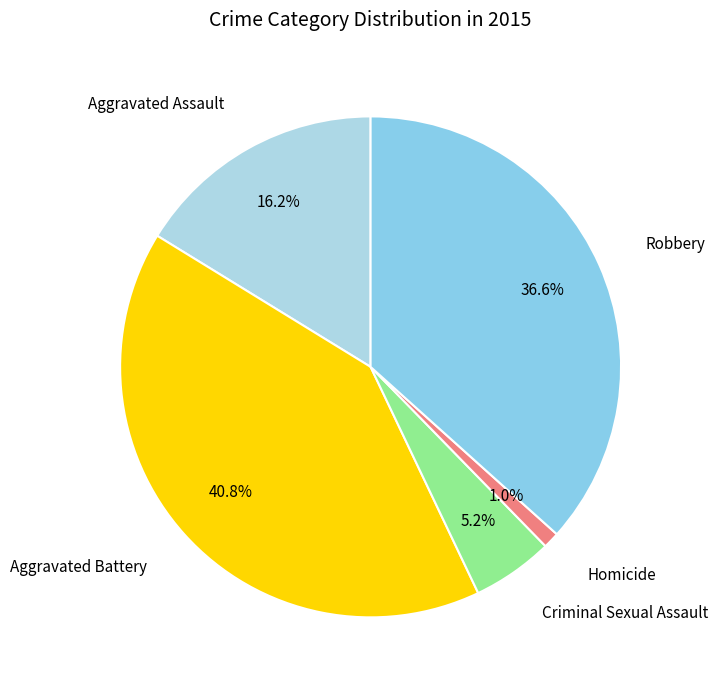

Count the number of slices in the pie.

5